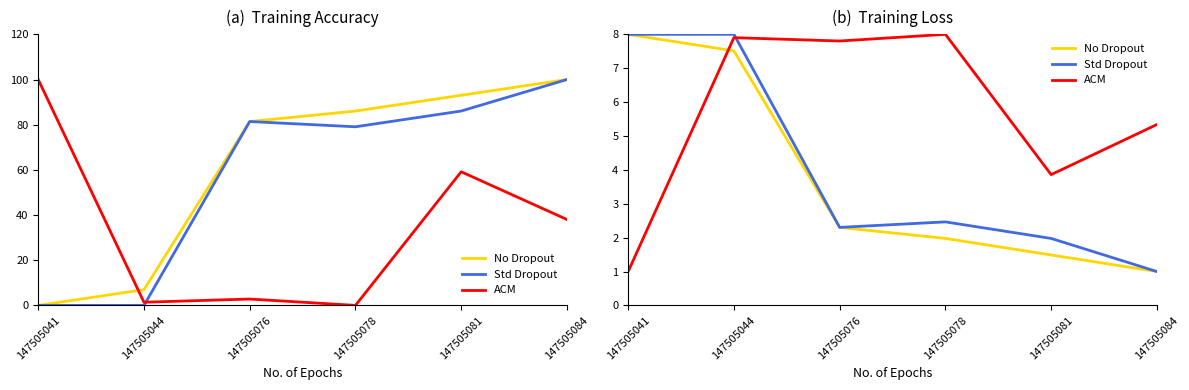

How many values in the Std Dropout series exceed 2?

4